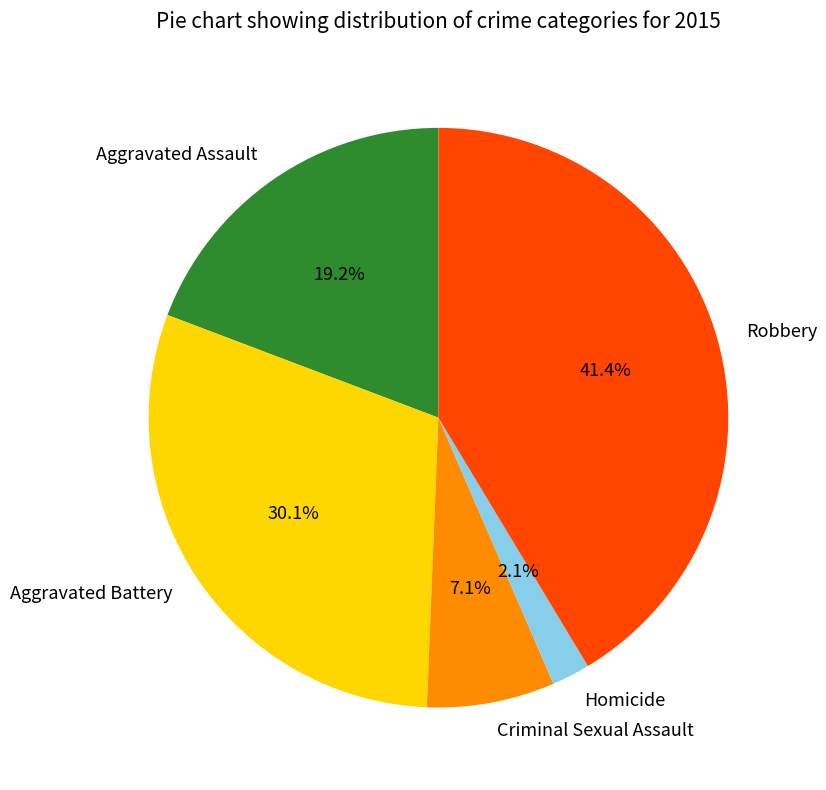

What is the smallest slice in the pie chart?

Homicide